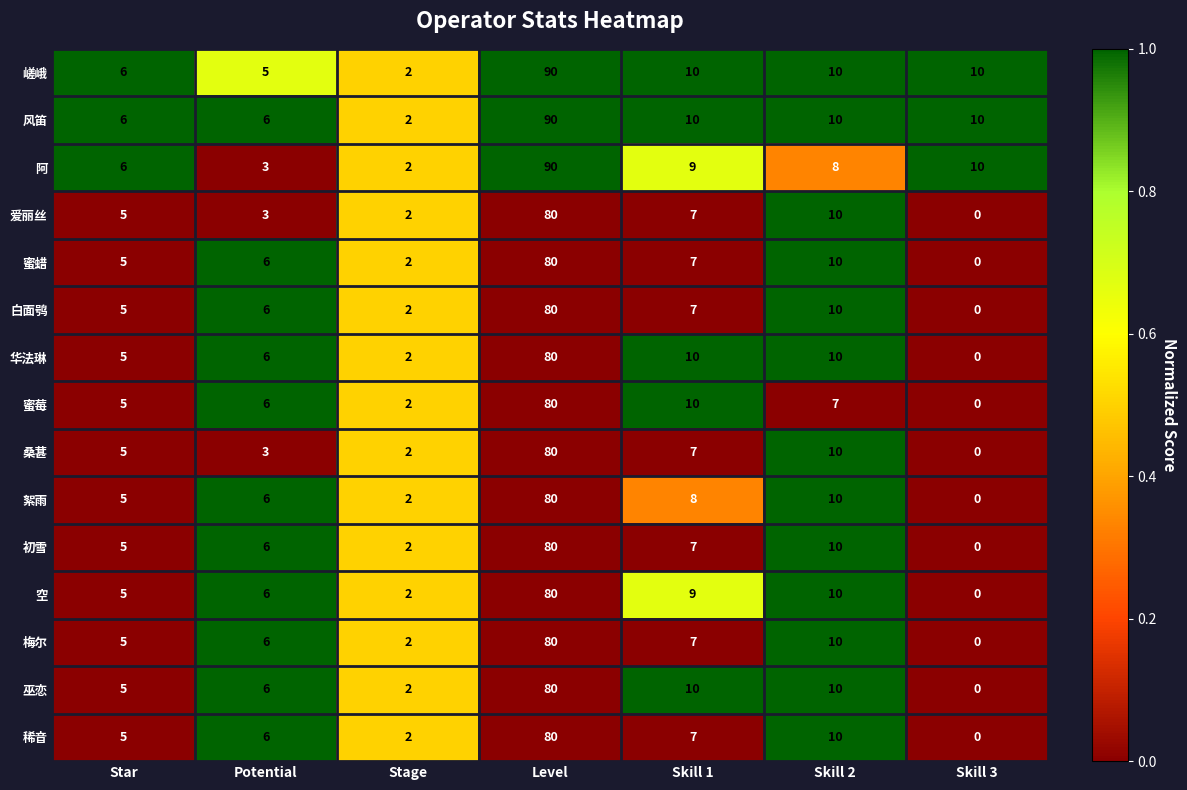

Is it true that 蜜蜡 equals 7 at Skill 1?

True